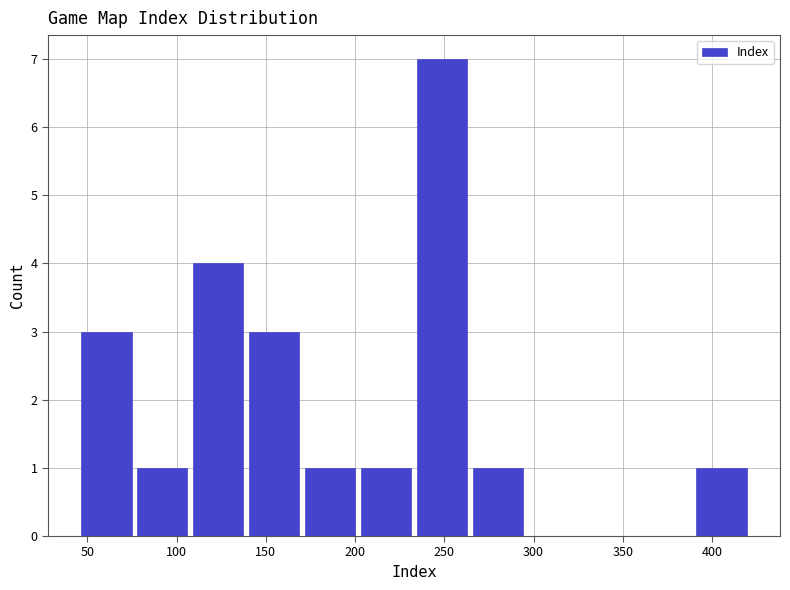

Reading left to right, transcribe this chart: for each bar, give the range it covers on the x-axis and its height. Neither the bar edges nor the heights are printed on the chart, so give them approximately, as read against the axes.

45 to 75: 3
75 to 110: 1
110 to 140: 4
140 to 170: 3
170 to 200: 1
200 to 235: 1
235 to 265: 7
265 to 295: 1
295 to 325: 0
325 to 360: 0
360 to 390: 0
390 to 420: 1